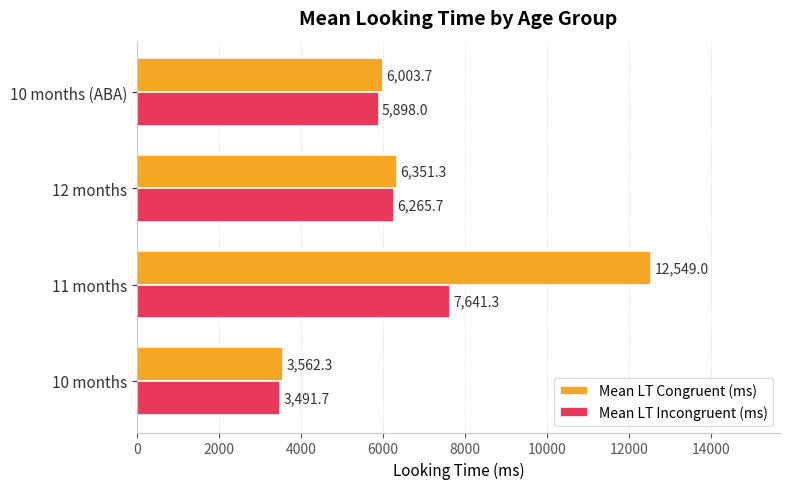

What is the minimum value shown in the chart?

3491.7